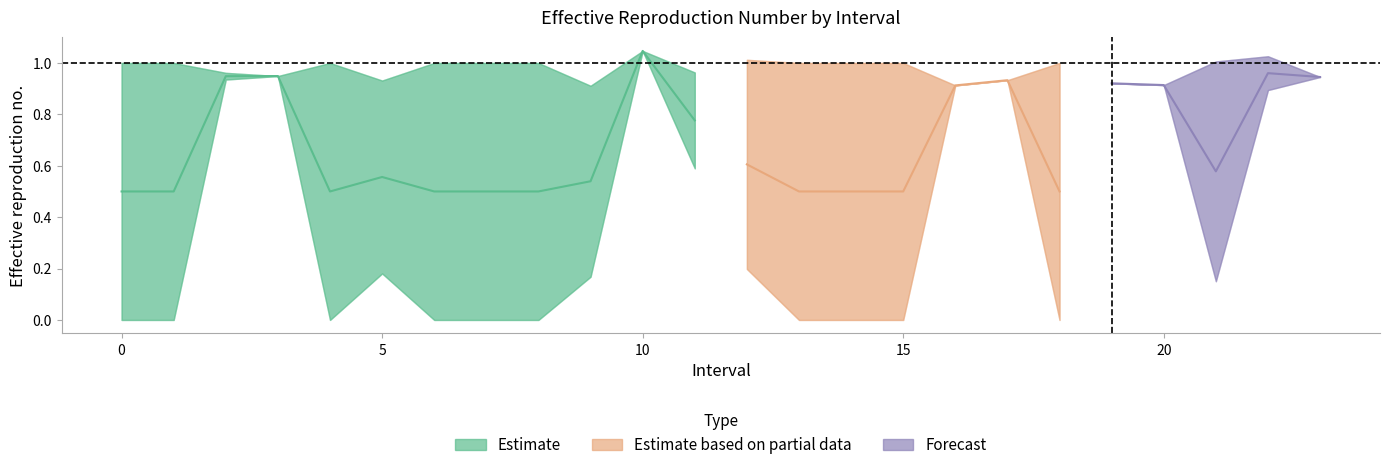

What is the difference between the Zmin values at 23.0 and 22.0?

0.1